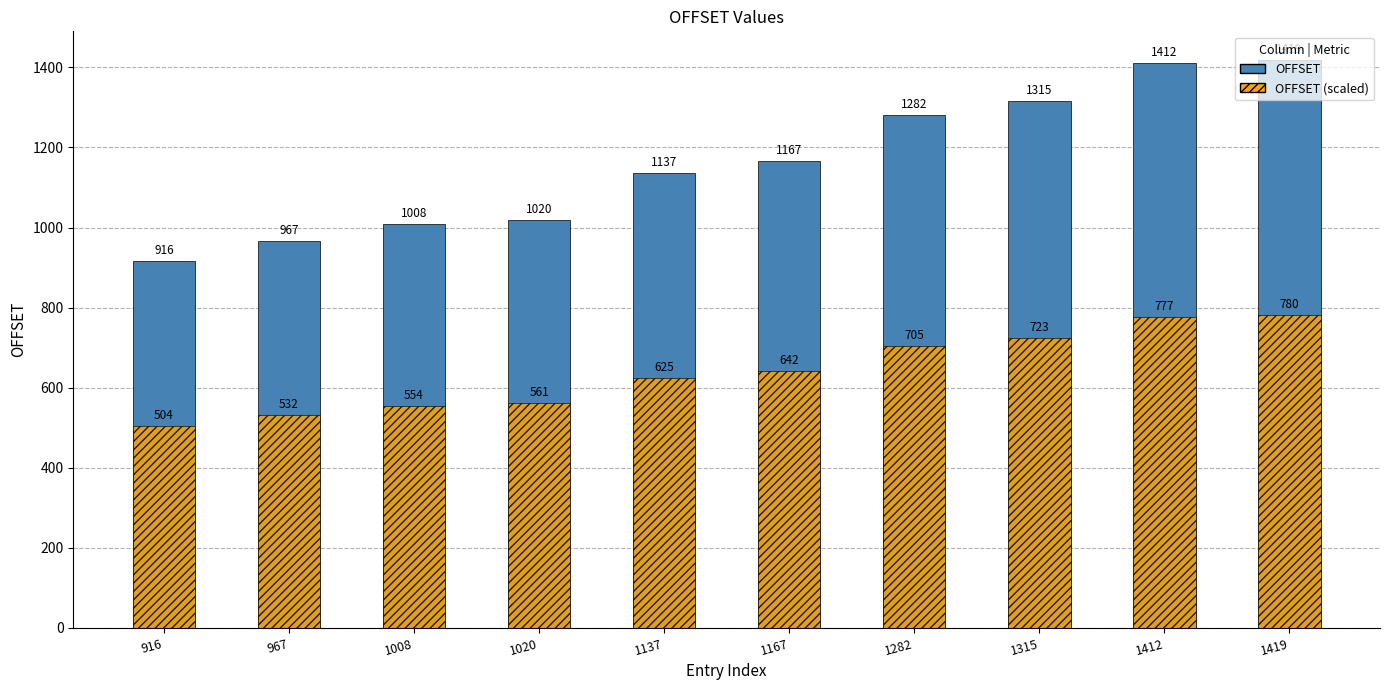

Which has a higher value, 1419 or 1315?

1419